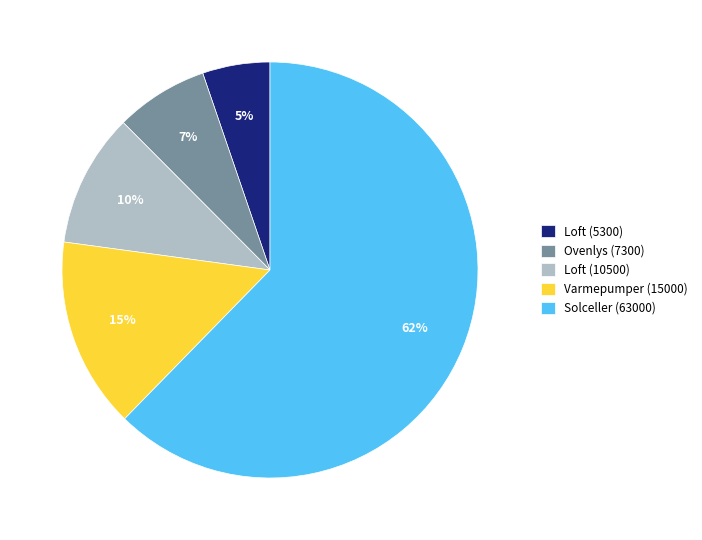

To the nearest percent, what is the average slice percentage?

20%